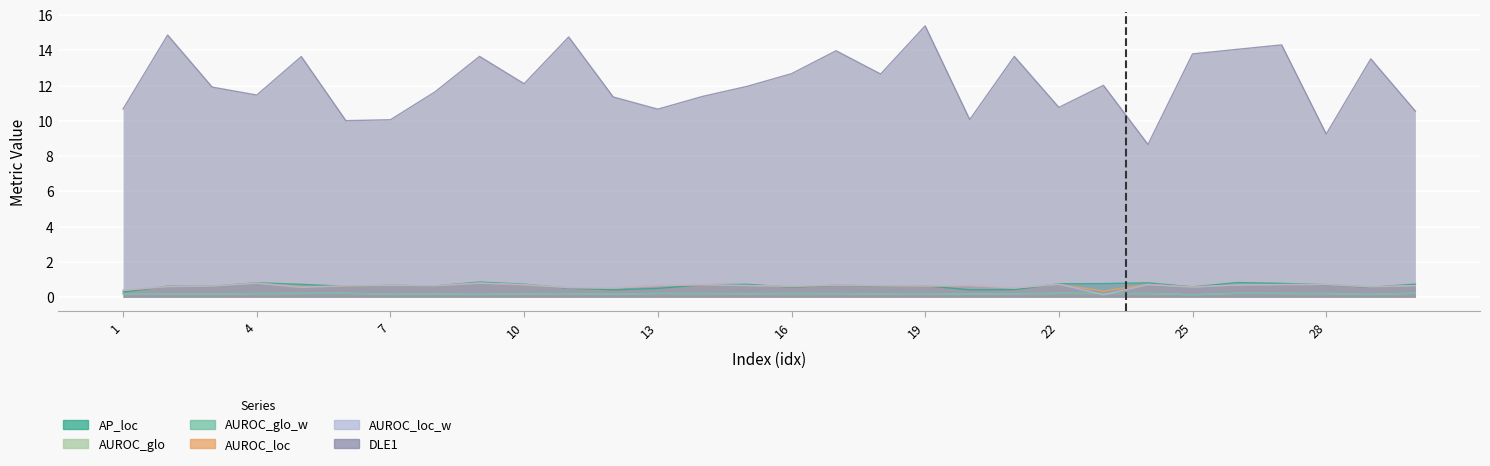

Reading left to right, transcribe all the data shown in this chart.

AP_loc: 0.3	0.6	0.6	0.8	0.7	0.6	0.7	0.6	0.9	0.7	0.5	0.4	0.5	0.7	0.7	0.6	0.7	0.6	0.7	0.4	0.4	0.8	0.8	0.8	0.6	0.8	0.8	0.7	0.6	0.7
AUROC_glo: 0.2	0.2	0.2	0.2	0.2	0.2	0.2	0.2	0.2	0.2	0.2	0.2	0.2	0.2	0.2	0.2	0.2	0.2	0.2	0.2	0.2	0.2	0.2	0.2	0.1	0.2	0.2	0.2	0.2	0.2
AUROC_glo_w: 0.2	0.2	0.2	0.2	0.2	0.2	0.2	0.2	0.2	0.2	0.2	0.2	0.2	0.2	0.2	0.2	0.2	0.2	0.2	0.2	0.2	0.2	0.2	0.2	0.1	0.2	0.2	0.2	0.2	0.2
AUROC_loc: 0.4	0.6	0.6	0.8	0.6	0.6	0.7	0.7	0.8	0.7	0.5	0.5	0.7	0.7	0.7	0.6	0.7	0.6	0.6	0.7	0.5	0.7	0.3	0.7	0.6	0.7	0.7	0.7	0.6	0.7
AUROC_loc_w: 0.4	0.6	0.6	0.8	0.6	0.7	0.7	0.7	0.8	0.7	0.5	0.5	0.7	0.7	0.7	0.6	0.7	0.7	0.7	0.7	0.5	0.7	0.1	0.7	0.6	0.7	0.7	0.7	0.6	0.7
DLE1: 10.7	14.9	11.9	11.5	13.6	10.0	10.1	11.6	13.7	12.1	14.8	11.3	10.7	11.4	11.9	12.7	14.0	12.7	15.4	10.1	13.7	10.8	12.0	8.7	13.8	14.1	14.3	9.2	13.5	10.6